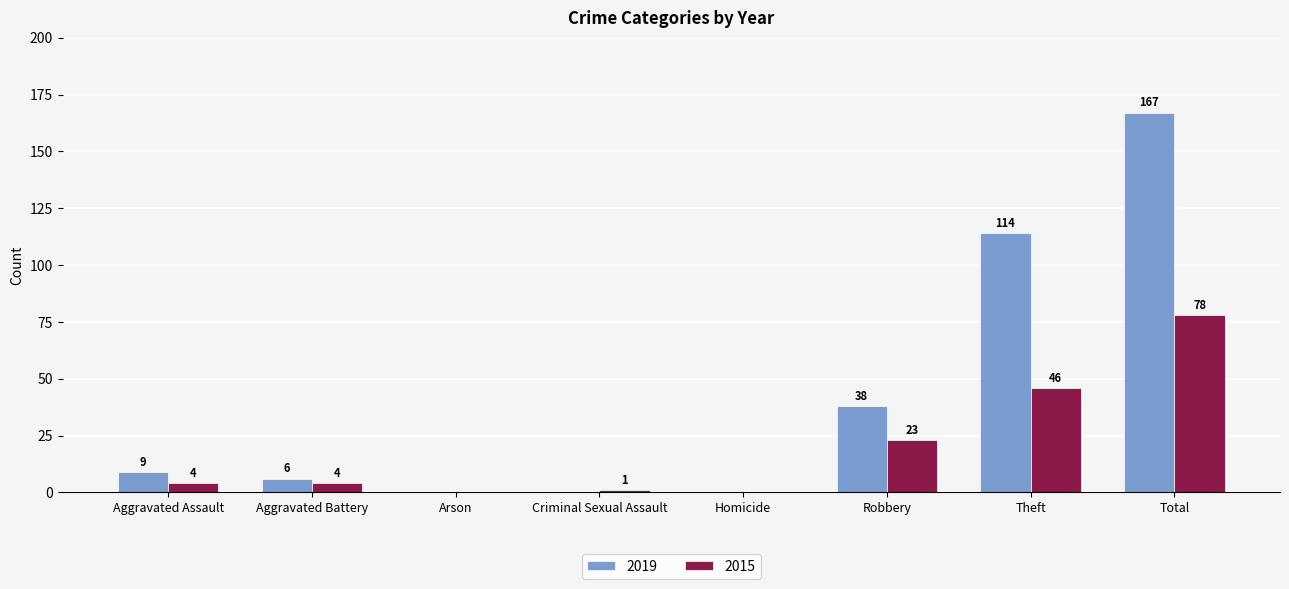

Reading right to left, list all the values displayed in this chart.

2019: Total=167	Theft=114	Robbery=38	Homicide=0	Criminal Sexual Assault=0	Arson=0	Aggravated Battery=6	Aggravated Assault=9
2015: Total=78	Theft=46	Robbery=23	Homicide=0	Criminal Sexual Assault=1	Arson=0	Aggravated Battery=4	Aggravated Assault=4